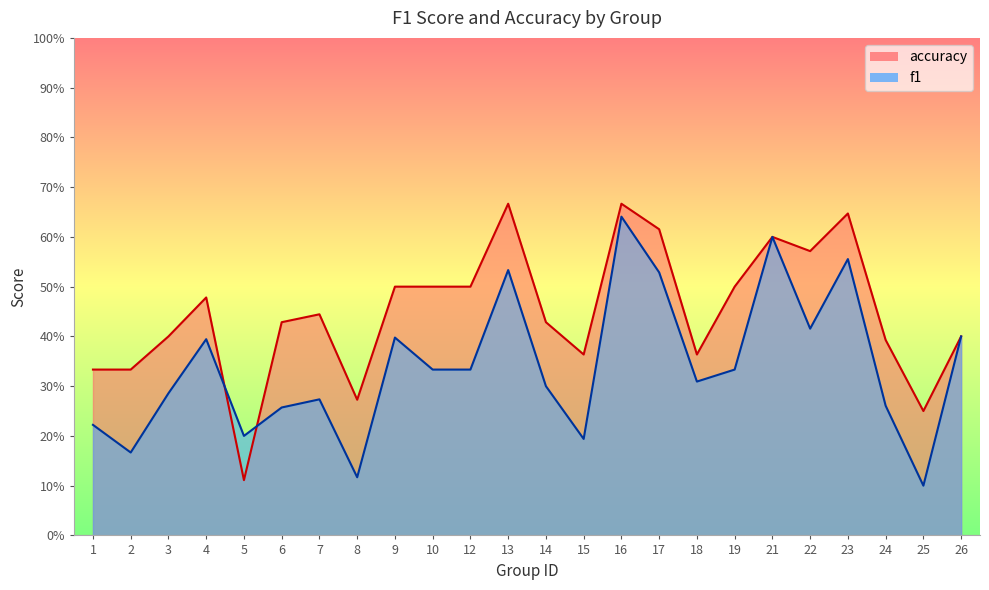

What is the sum of the accuracy values at 18 and 4?

0.8